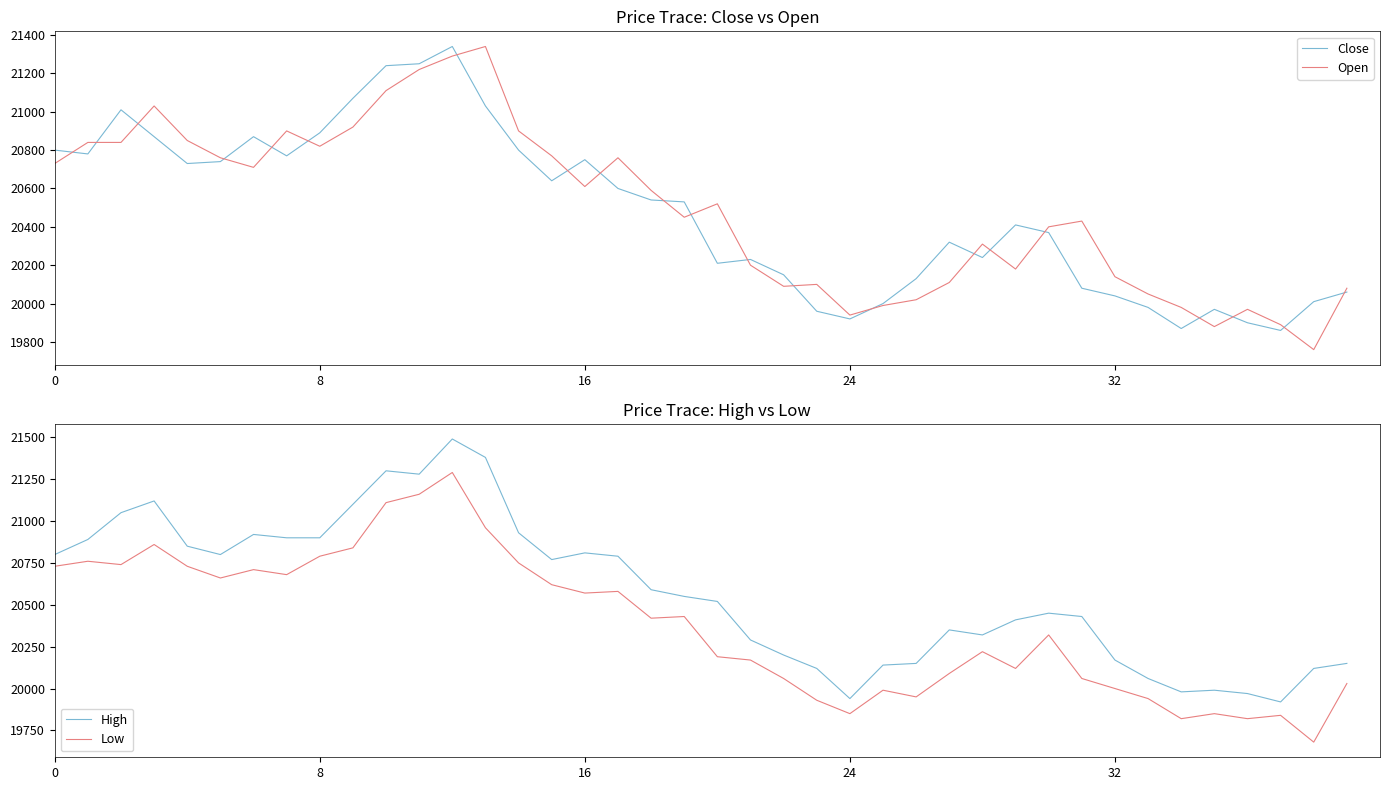

How many lines are shown in the chart?

4